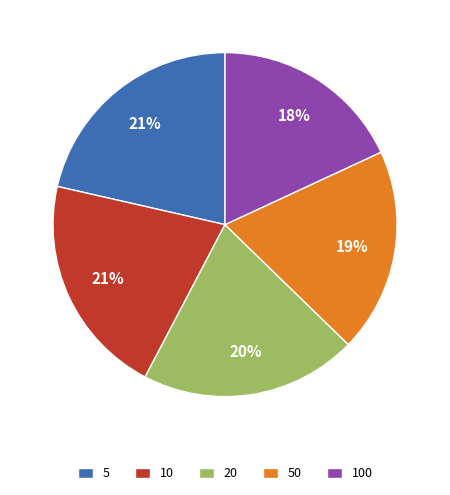

Which has a higher value, 100 or 10?

10